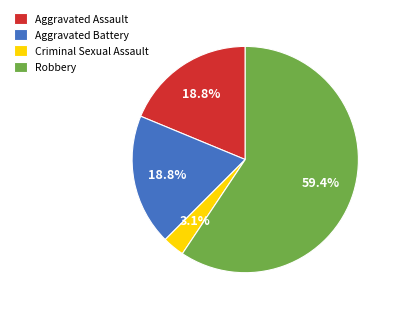

Which category has the biggest portion of the pie?

Robbery